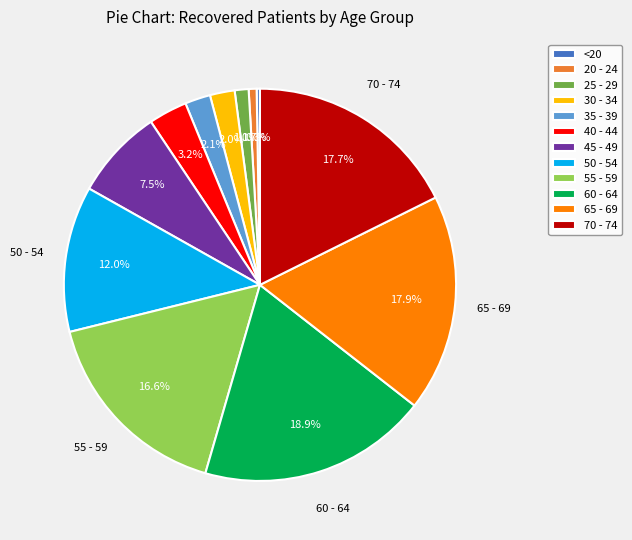

Is it true that 40 - 44 is 10% of the pie?

False